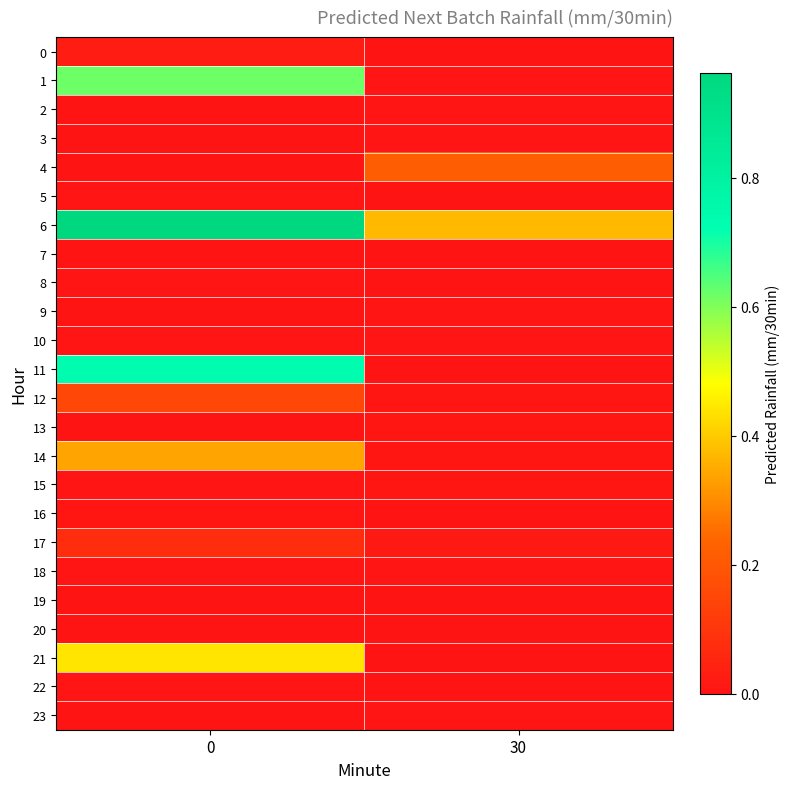

List the series in order of their peak value, highest first.

6, 11, 1, 21, 14, 4, 12, 17, 0, 15, 13, 16, 18, 23, 10, 22, 8, 9, 5, 2, 3, 7, 19, 20